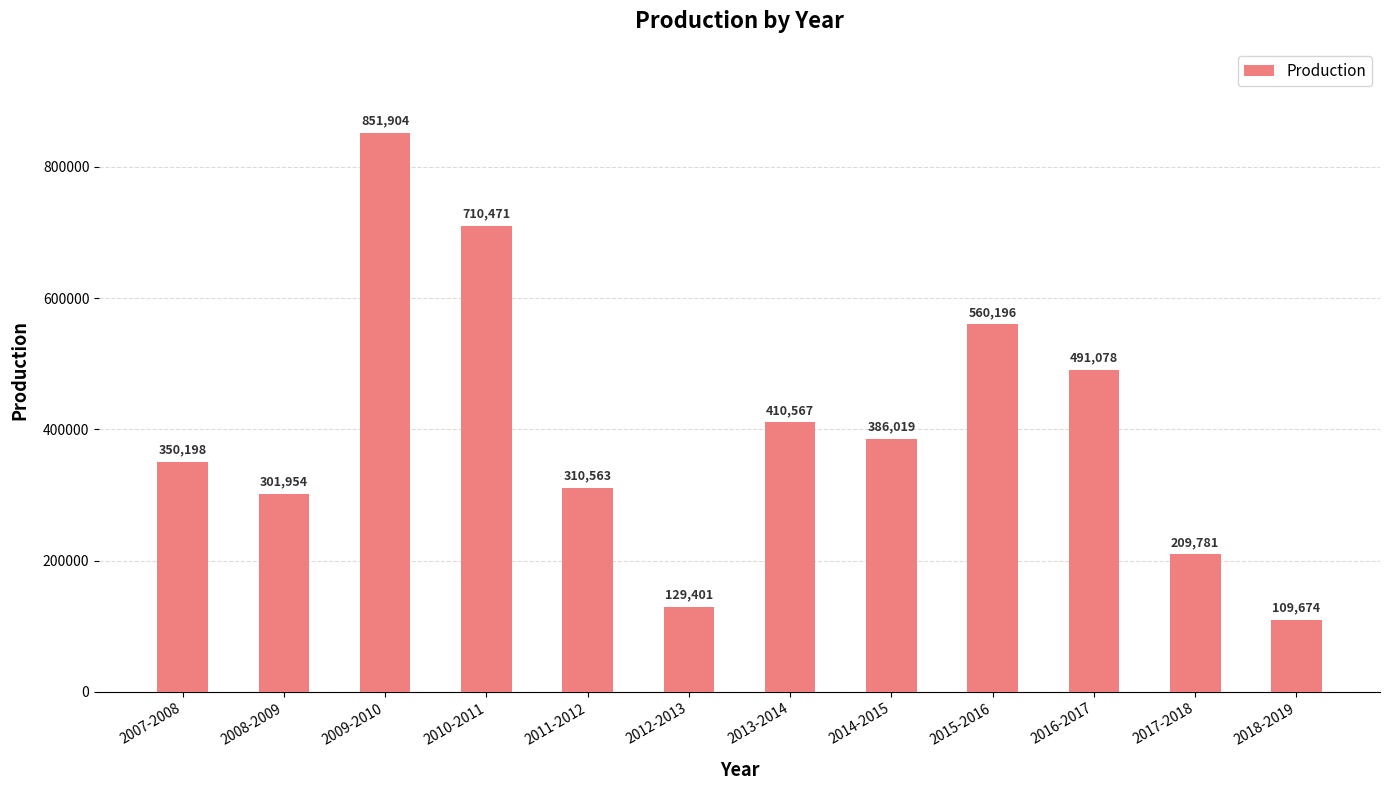

Which has a higher value, 2007-2008 or 2014-2015?

2014-2015